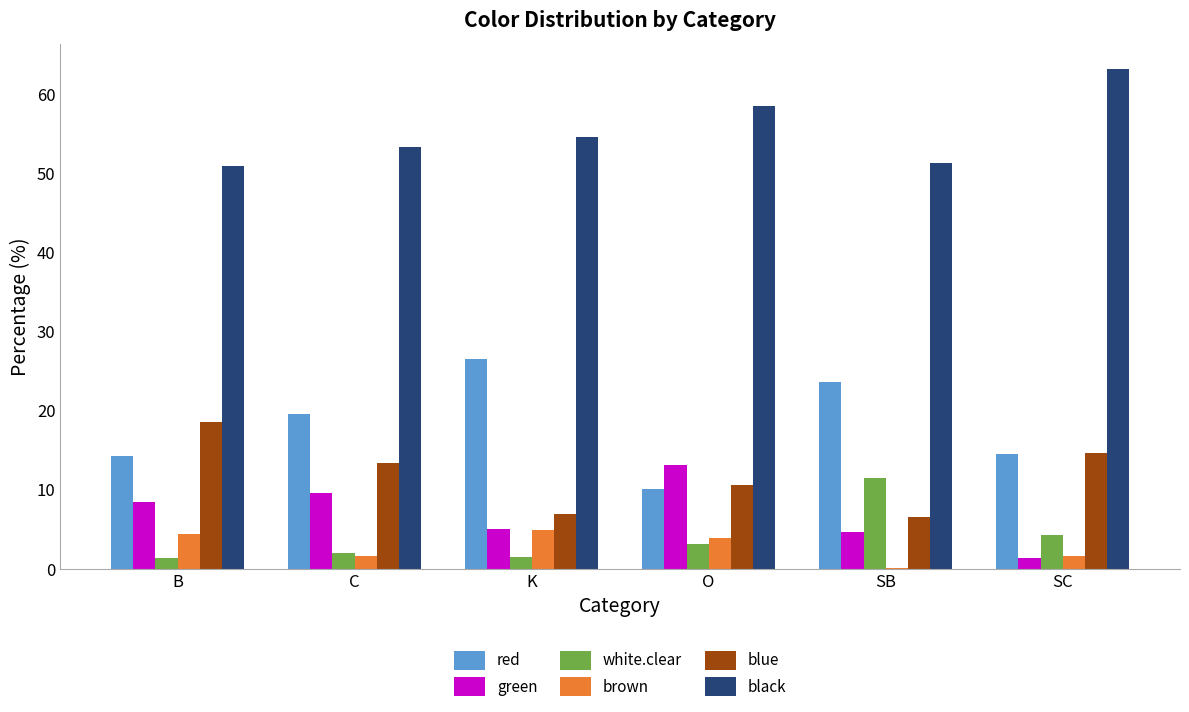

The value of green at SB is 4.7. True or false?

True